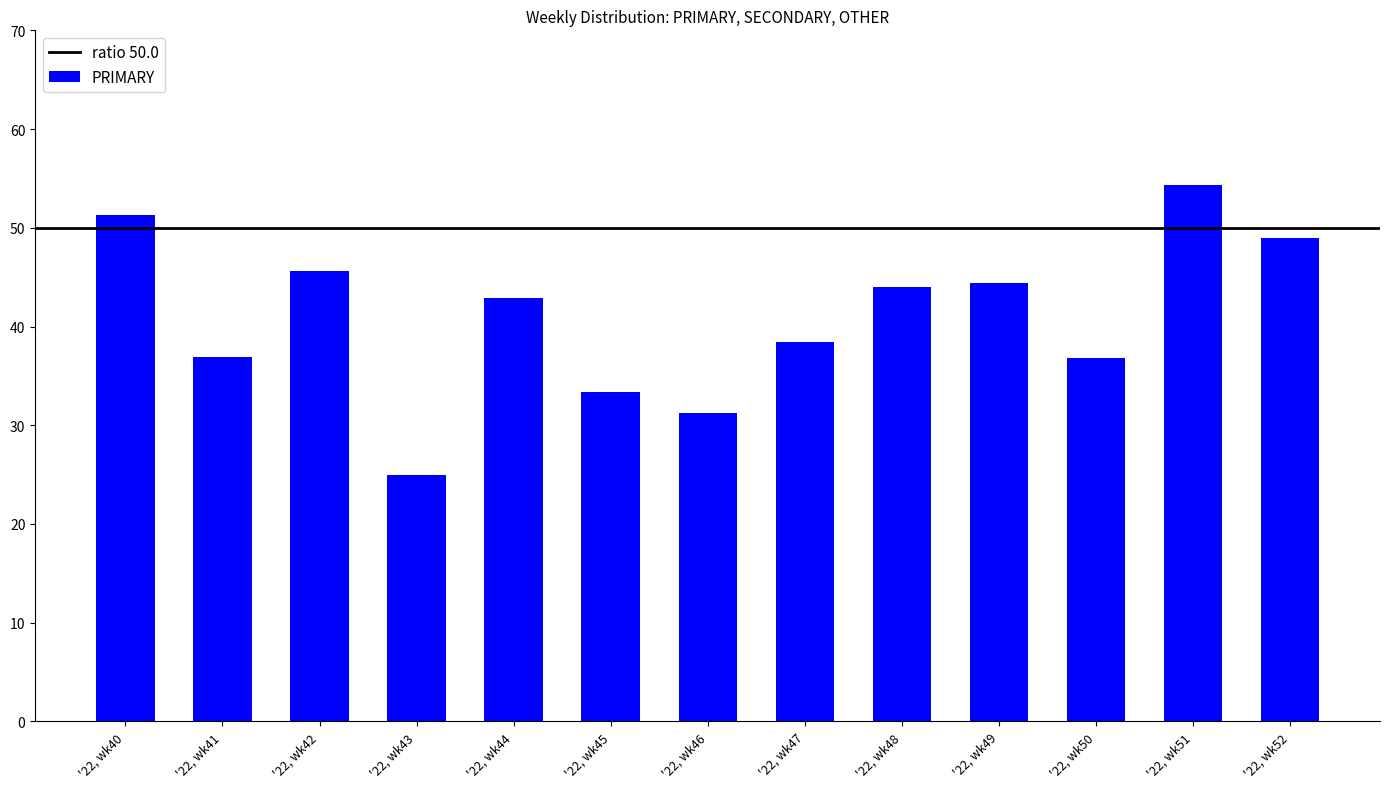

How many bars are there in total?

13